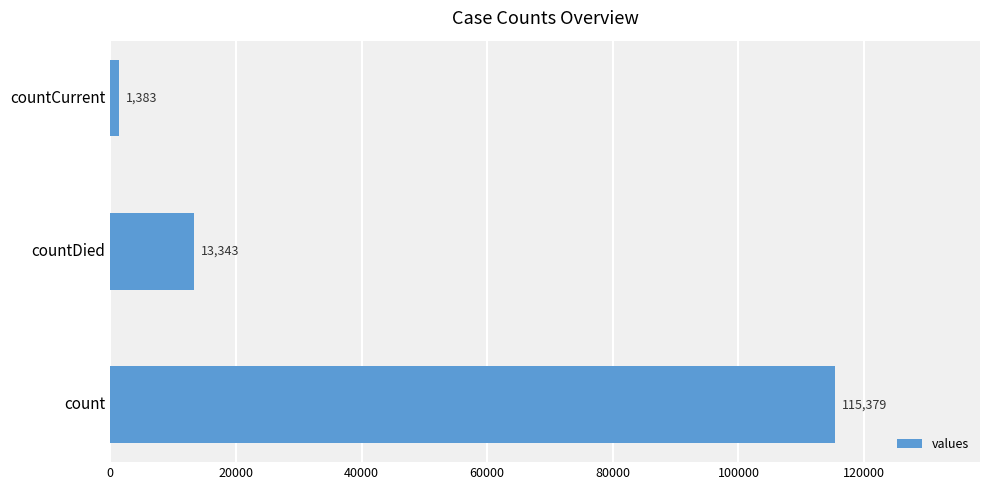

How many series are shown in this chart?

1